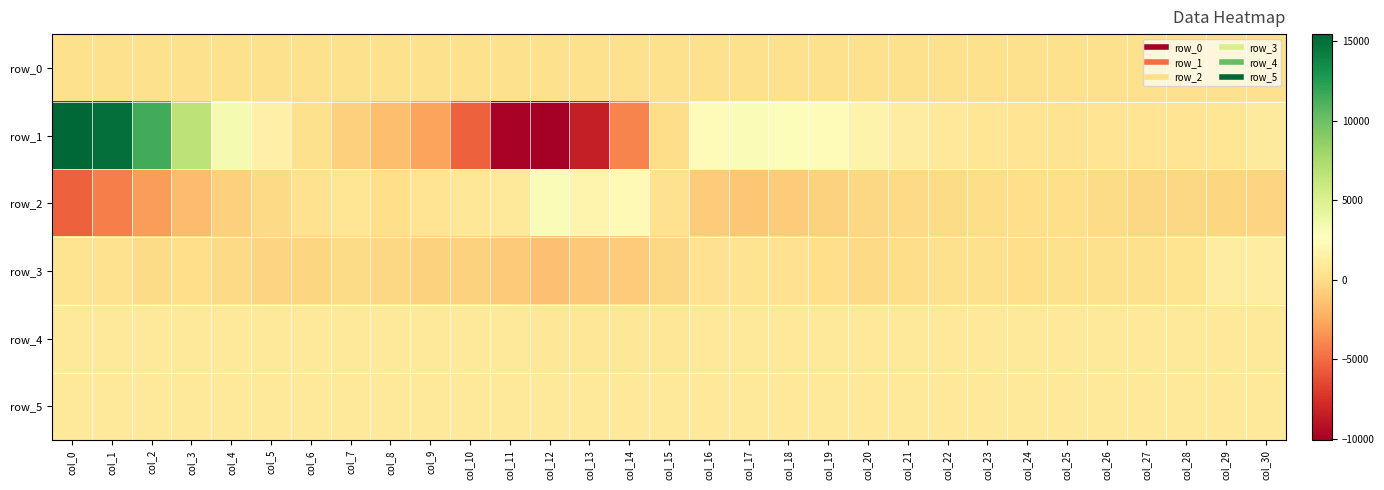

At which label does row_5 reach its peak?

col_12